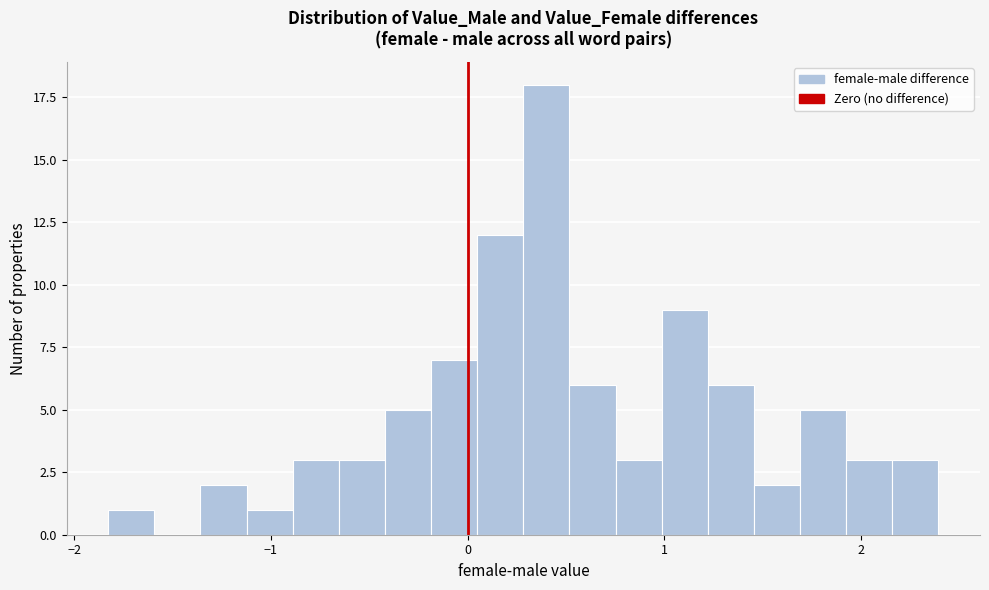

Read against the x-axis, roughly where is the centre of the tallest bar?

0.4